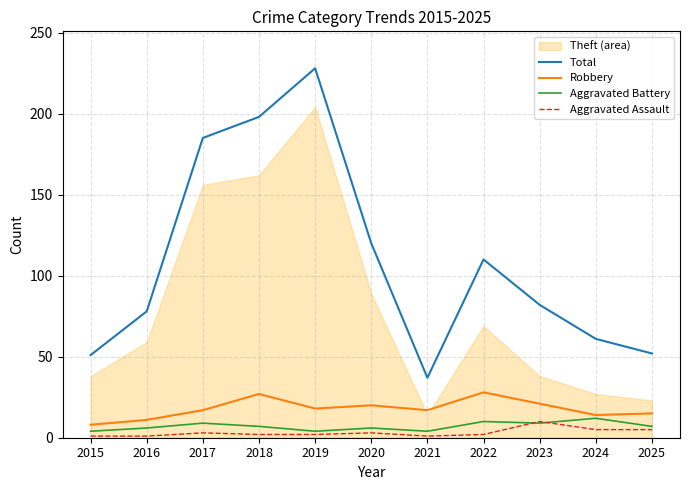

In Aggravated Assault, how many points are lower than both neighbors (excluding endpoints)?

1